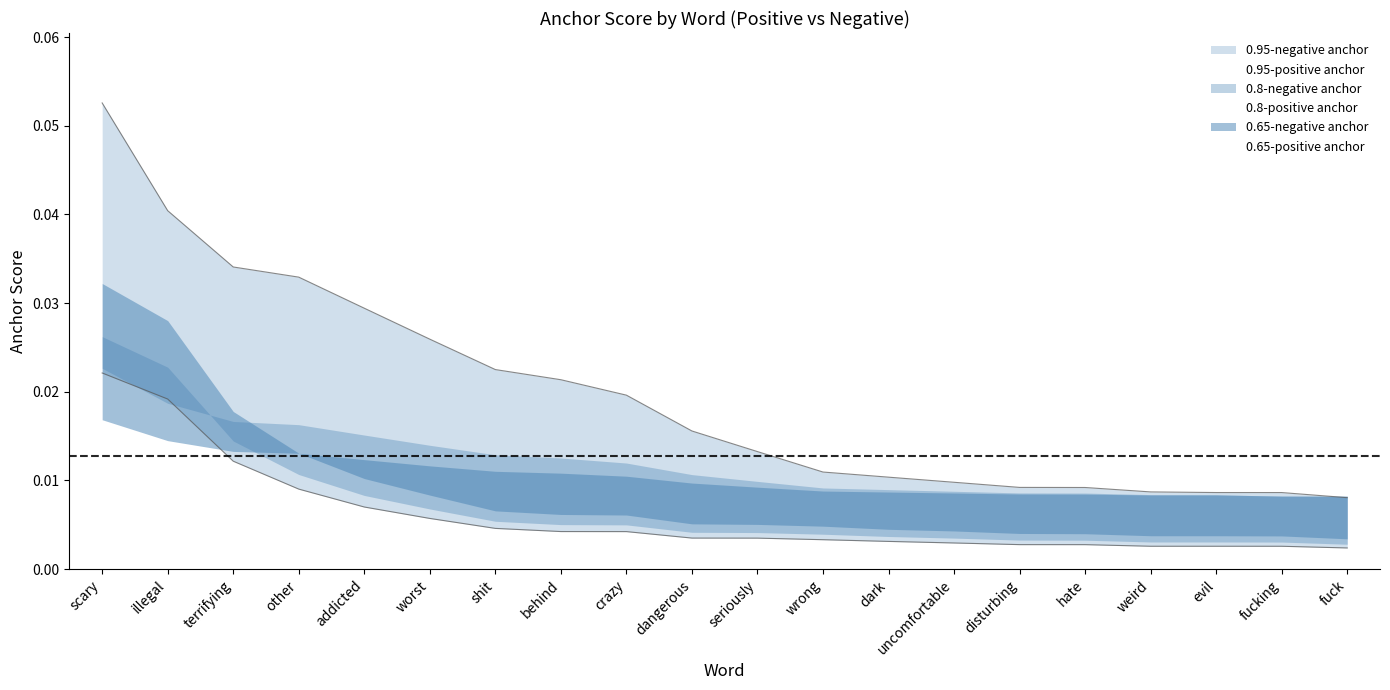

At which category does the chart reach its peak across all series?

scary